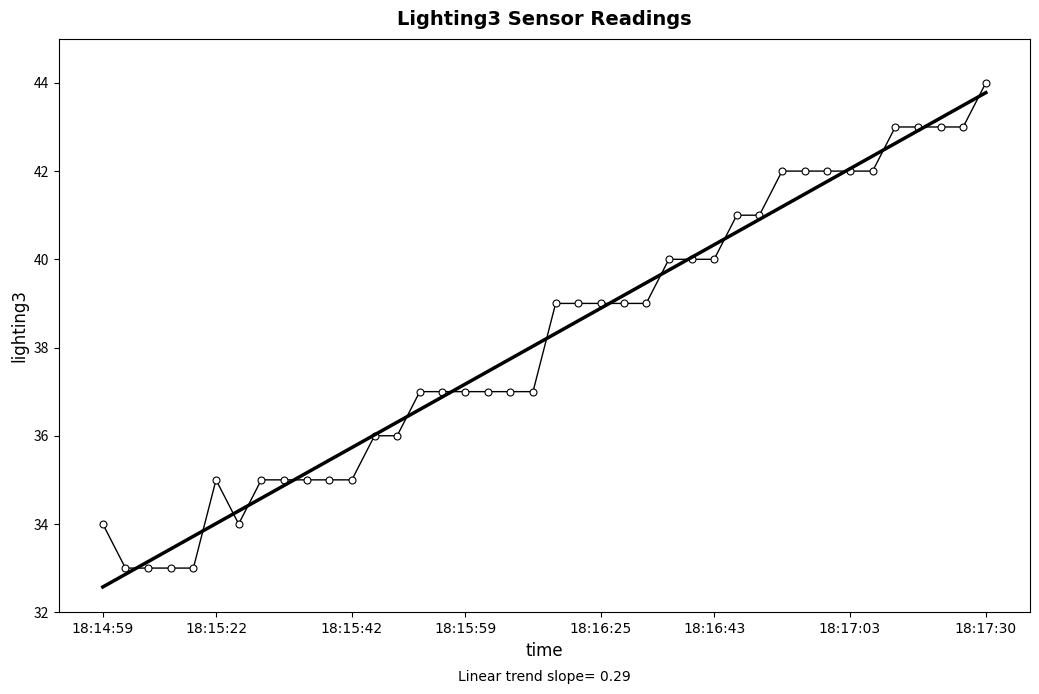

What is the maximum value shown in the chart?

44